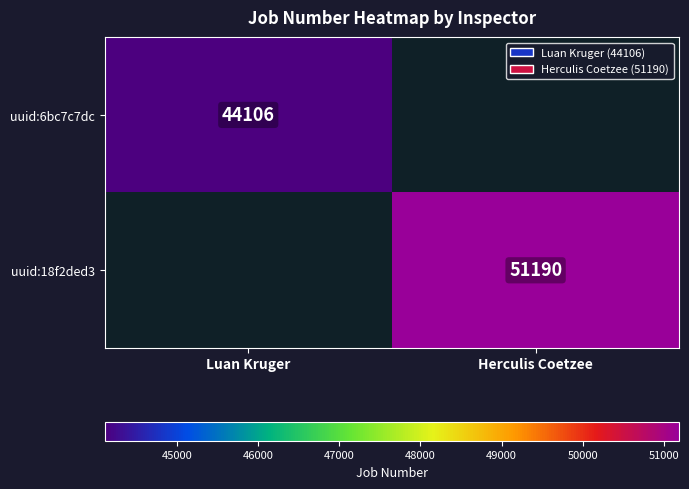

Is the value of uuid:6bc7c7dc at Luan Kruger greater than the value of uuid:18f2ded3 at Herculis Coetzee?

No